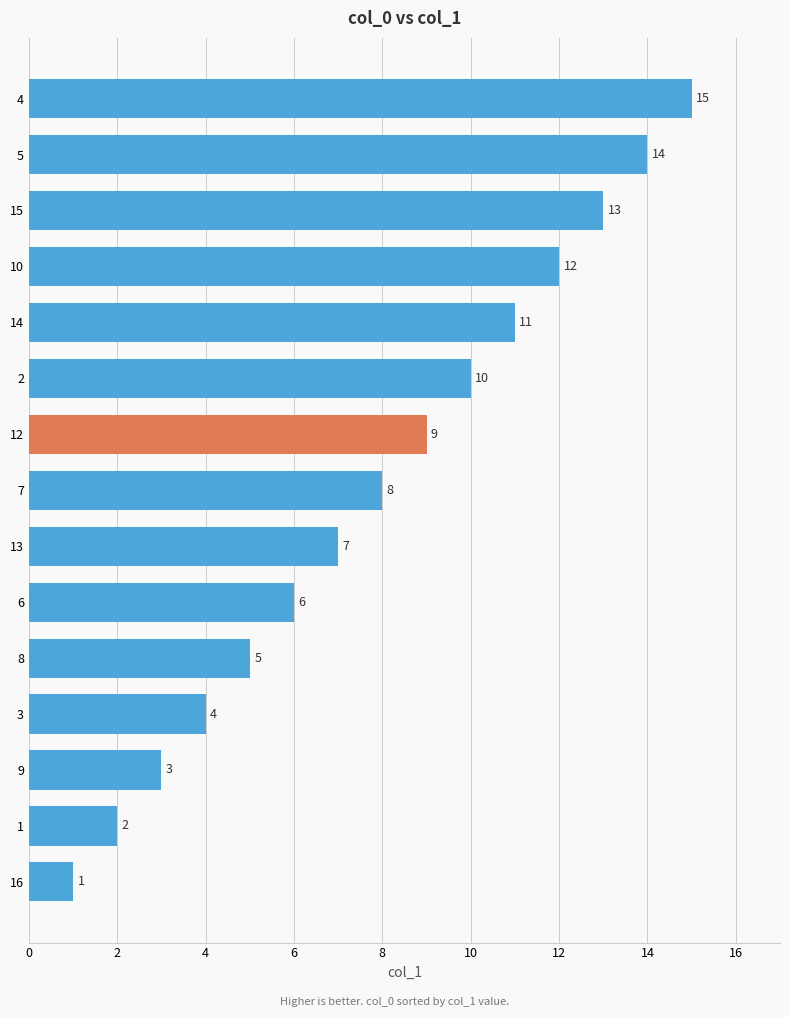

Which has a higher value, 6 or 14?

14